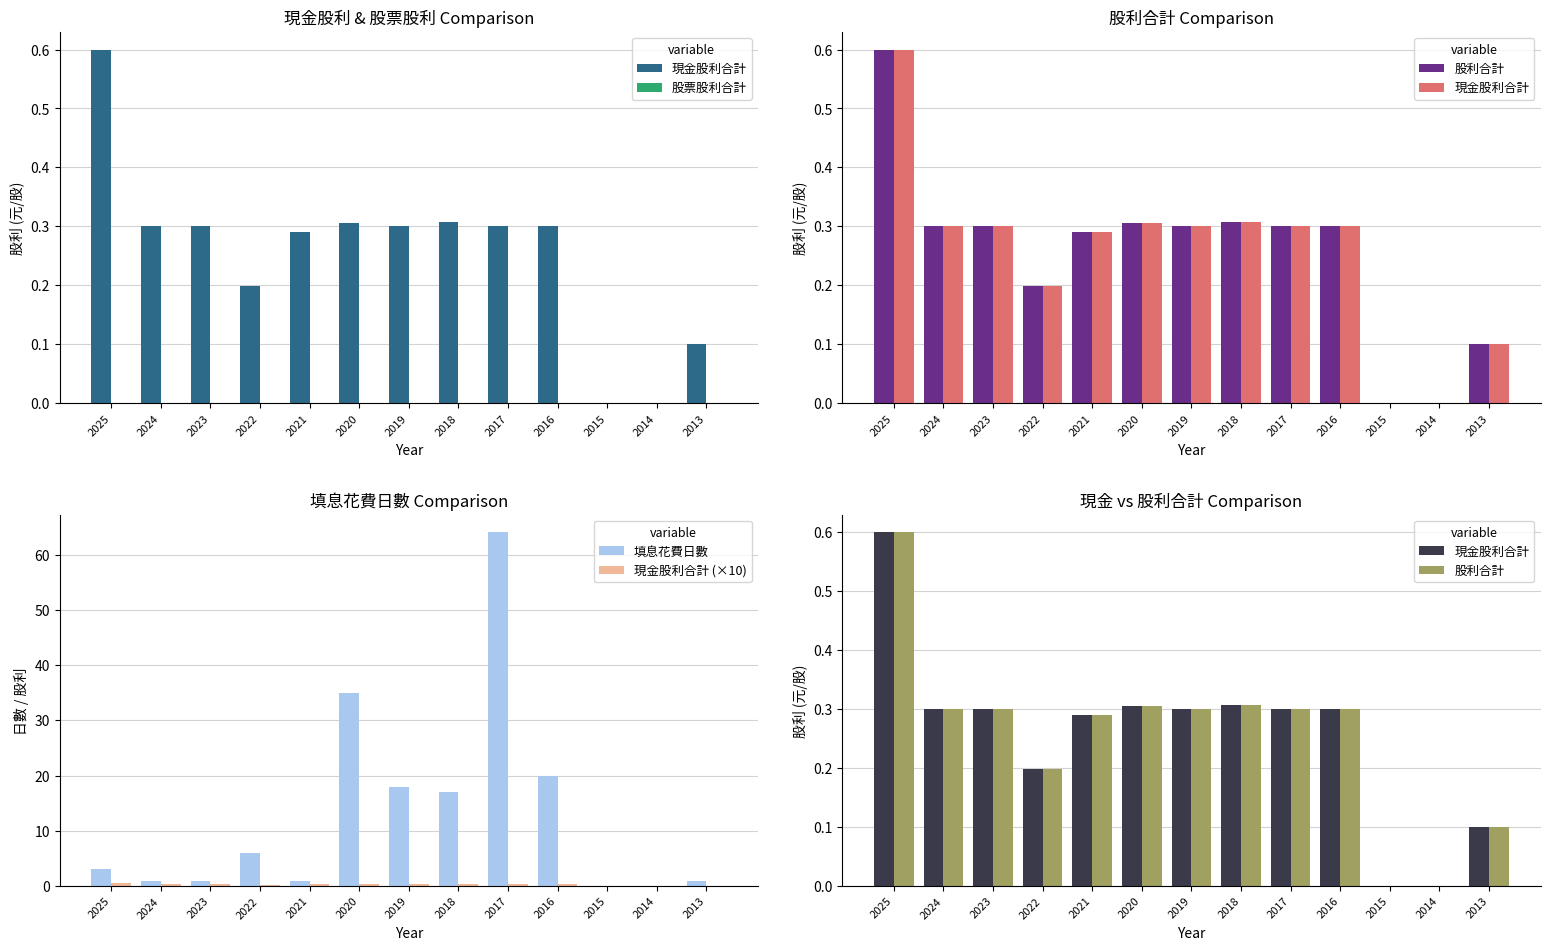

Which label corresponds to the smallest value in the chart?

2015